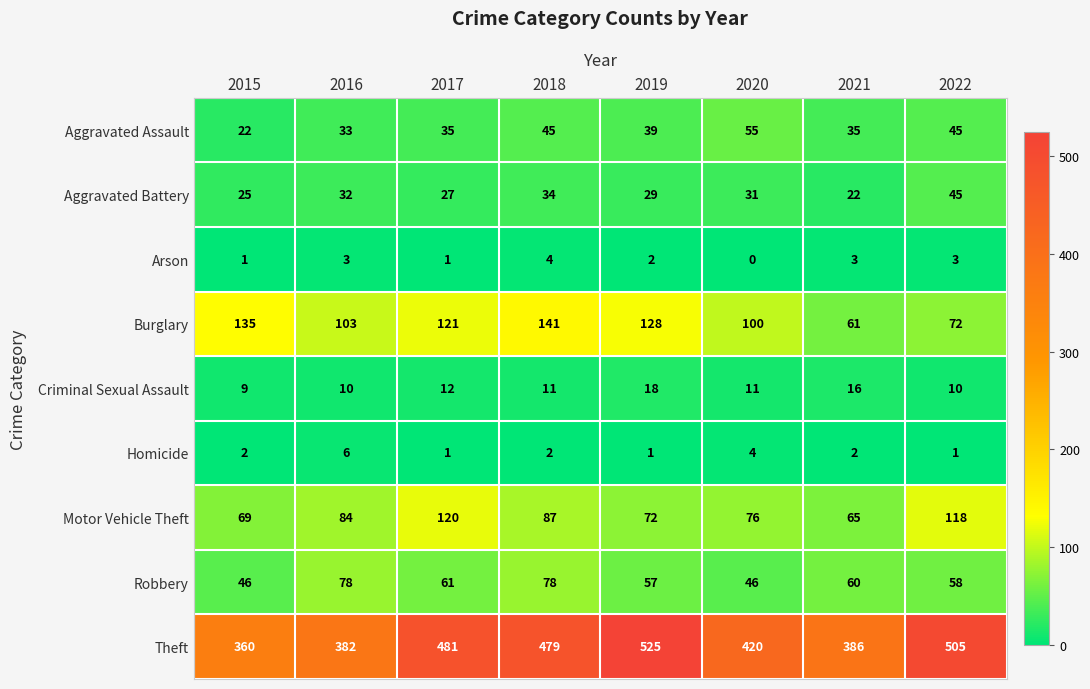

At which category is the sum across all series the highest?

2018